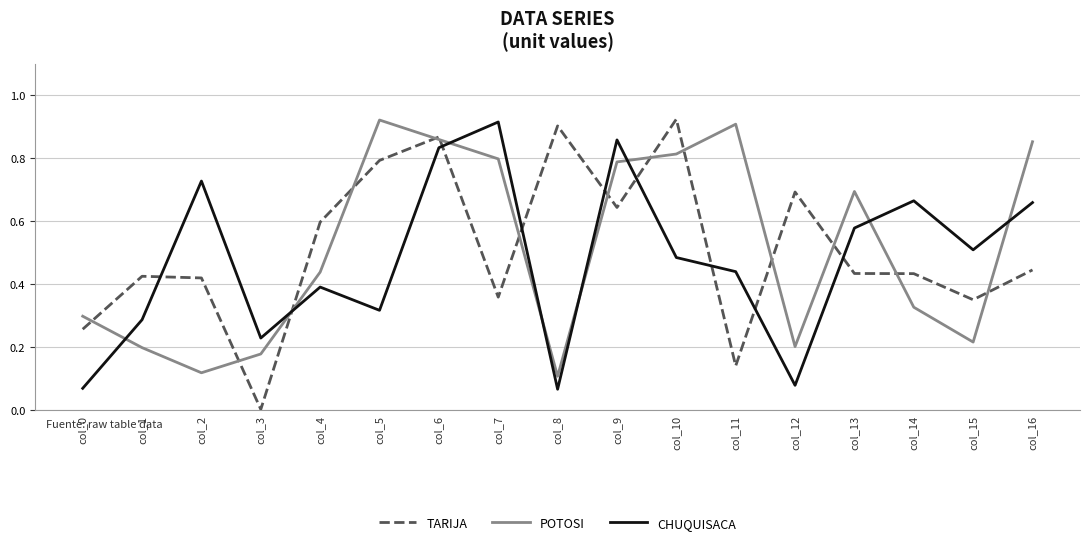

Rank the series at col_8 from highest to lowest value.

TARIJA, POTOSI, CHUQUISACA